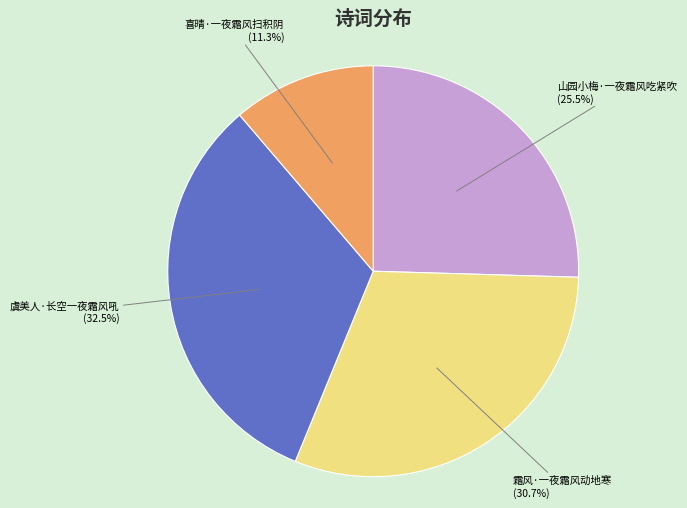

Which category has the smallest portion of the pie?

喜晴·一夜霜风扫积阴